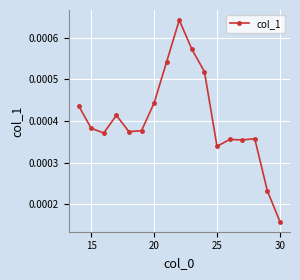

True or false: there are more than 1 points higher than both neighbors.

True